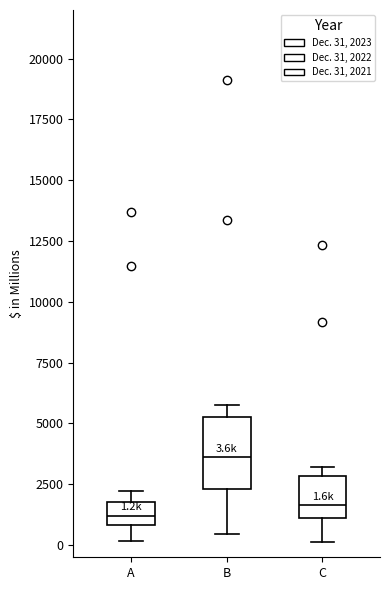

Comparing the boxes themselves (not the whiskers), which one is the tallest?

B